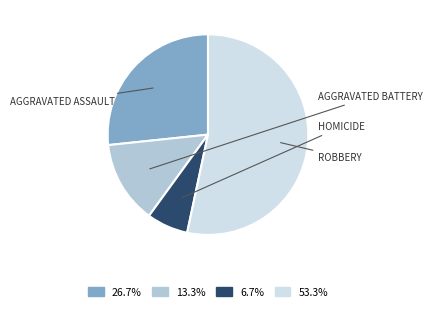

Is there any slice that represents more than half of the pie?

Yes